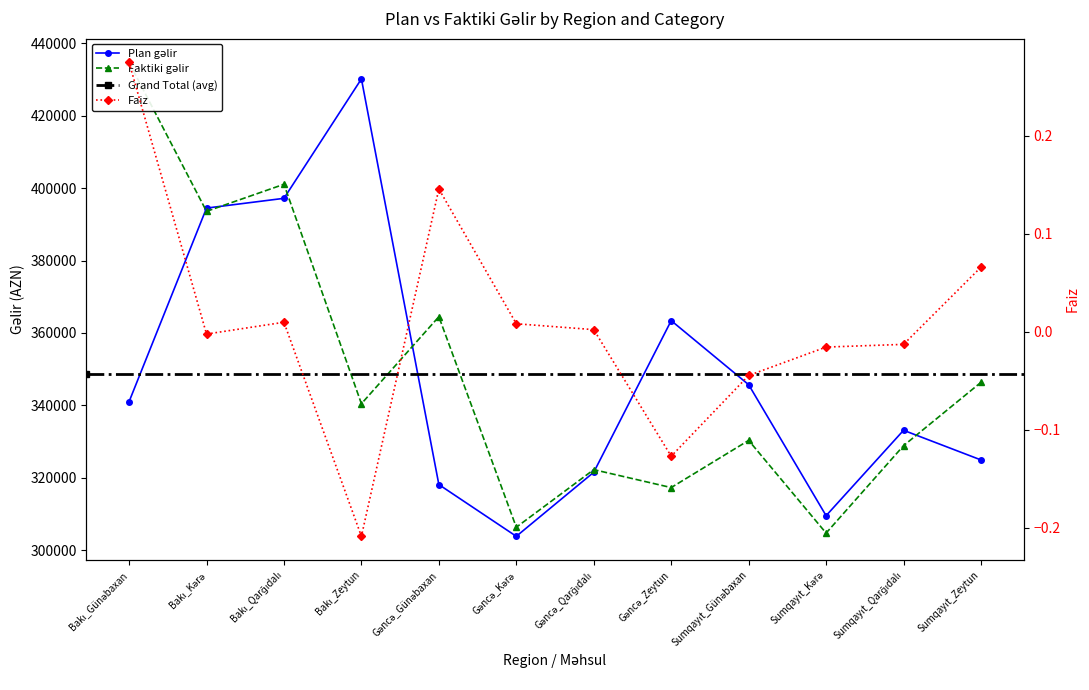

What is the maximum value shown in the chart?

434760.0